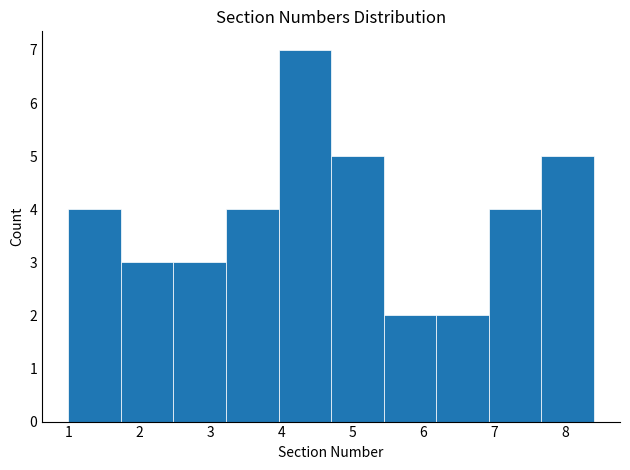

Which range on the x-axis has the tallest bar?

3.96 to 4.70